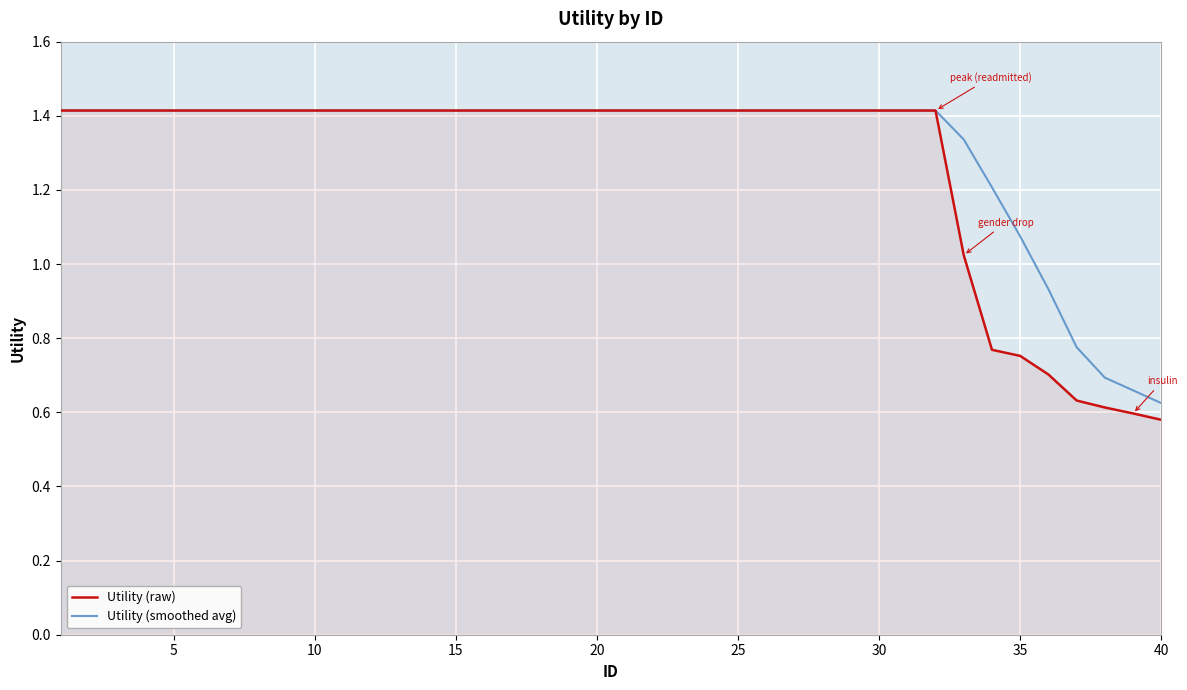

Which series has the widest spread of values?

Utility (raw)